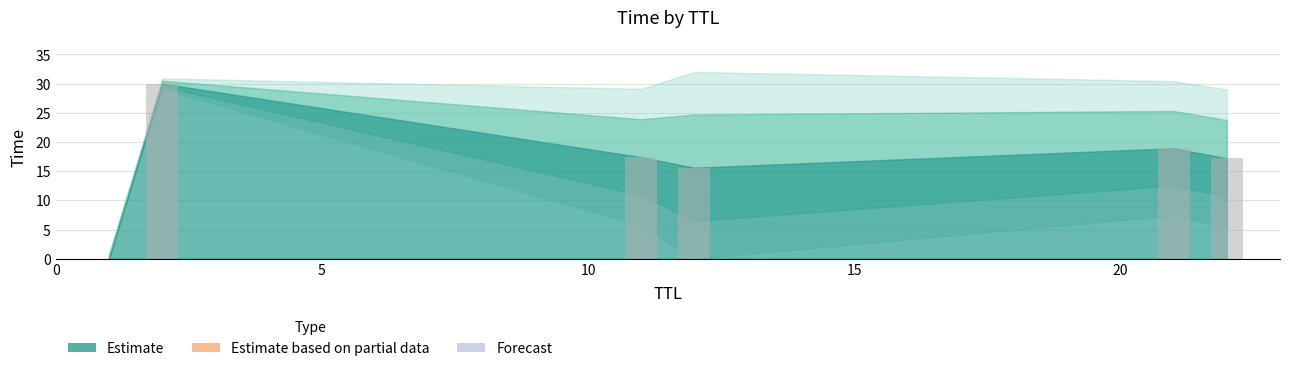

Are the bars horizontal?

No